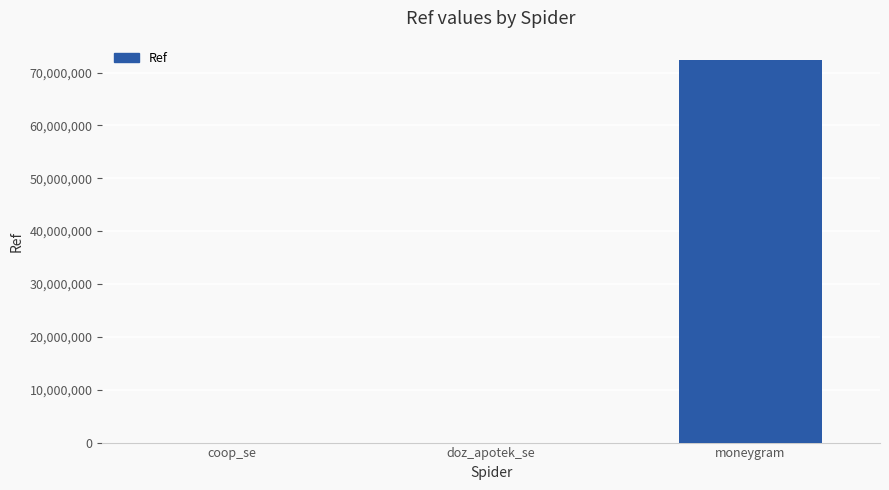

What value does the data have at coop_se?

2704